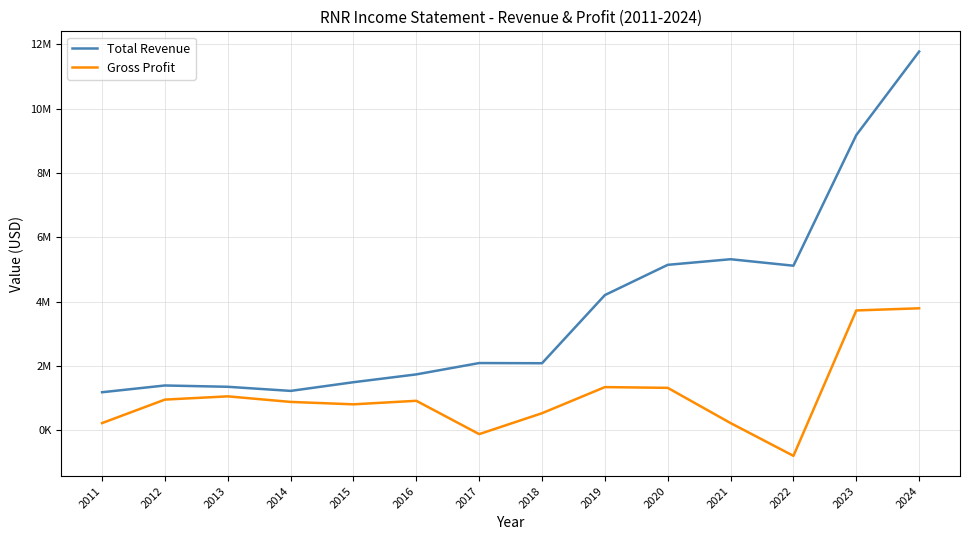

True or false: Gross Profit has more than 1 interior local peaks.

True